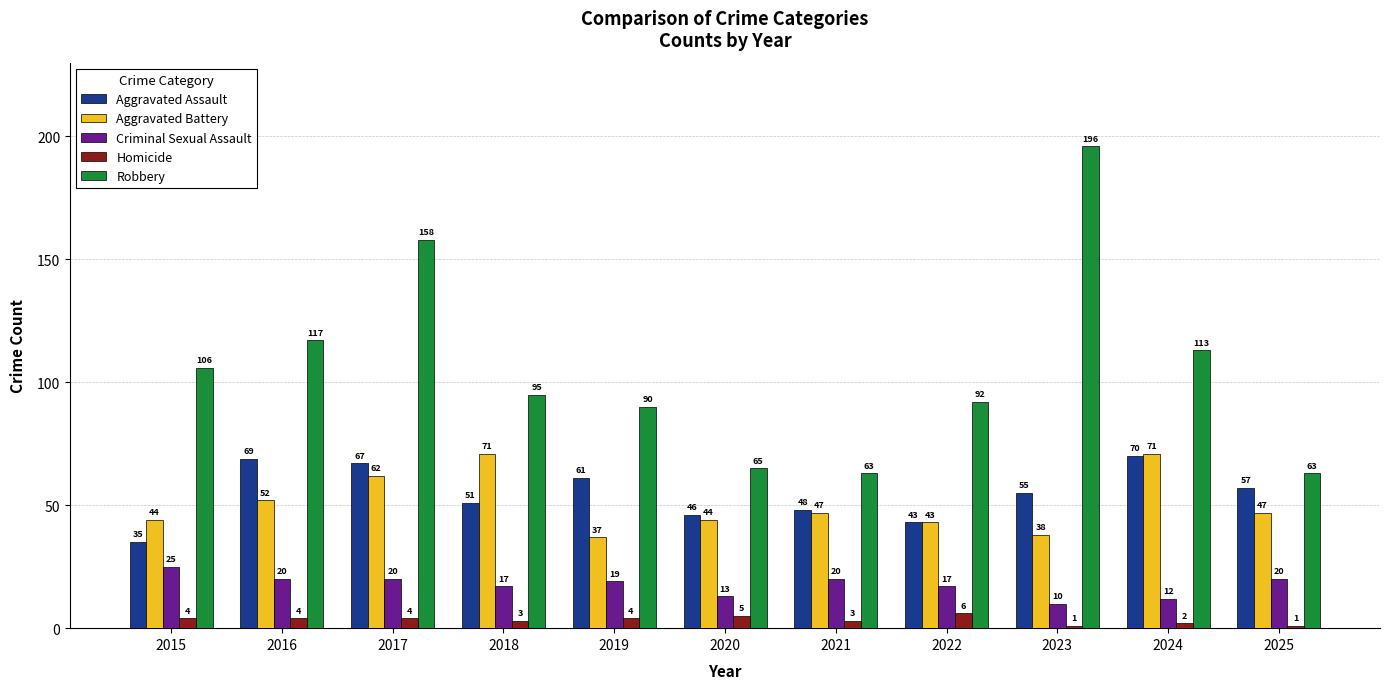

What is the value of the Criminal Sexual Assault bar at the 9th from the left?

10